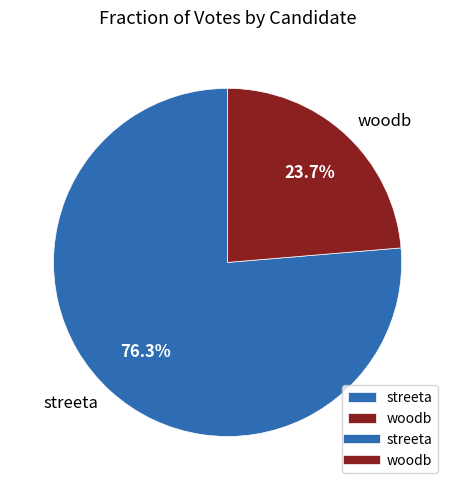

To the nearest percent, what portion does streeta represent?

76%